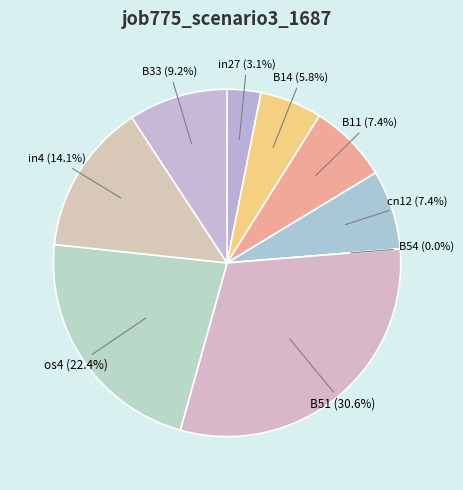

How many slices are in this pie chart?

9